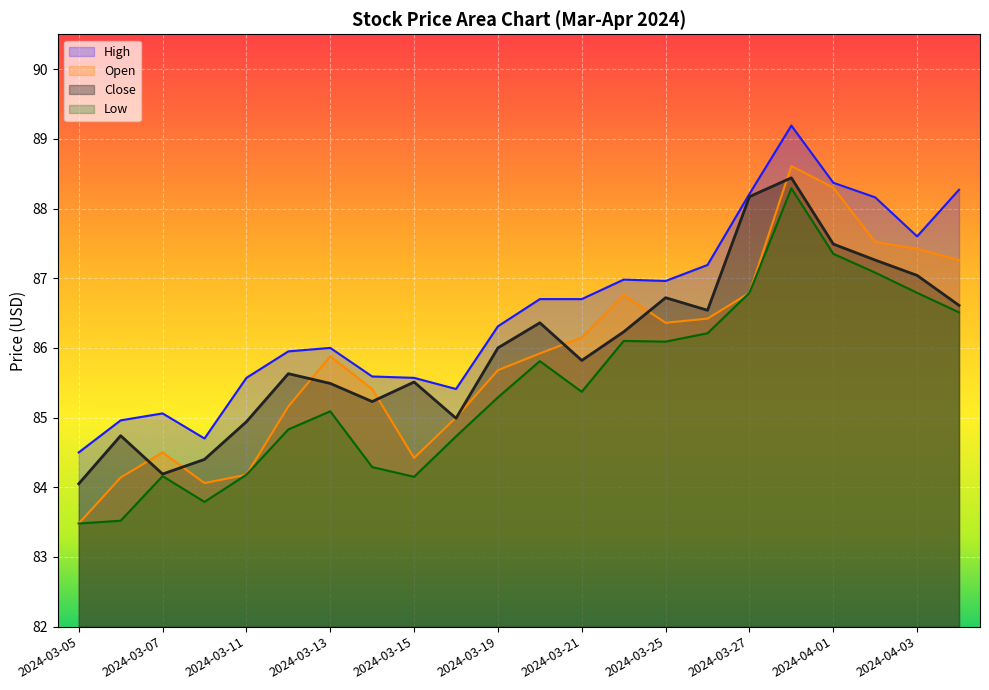

In High, how many points are higher than both neighbors (excluding endpoints)?

4